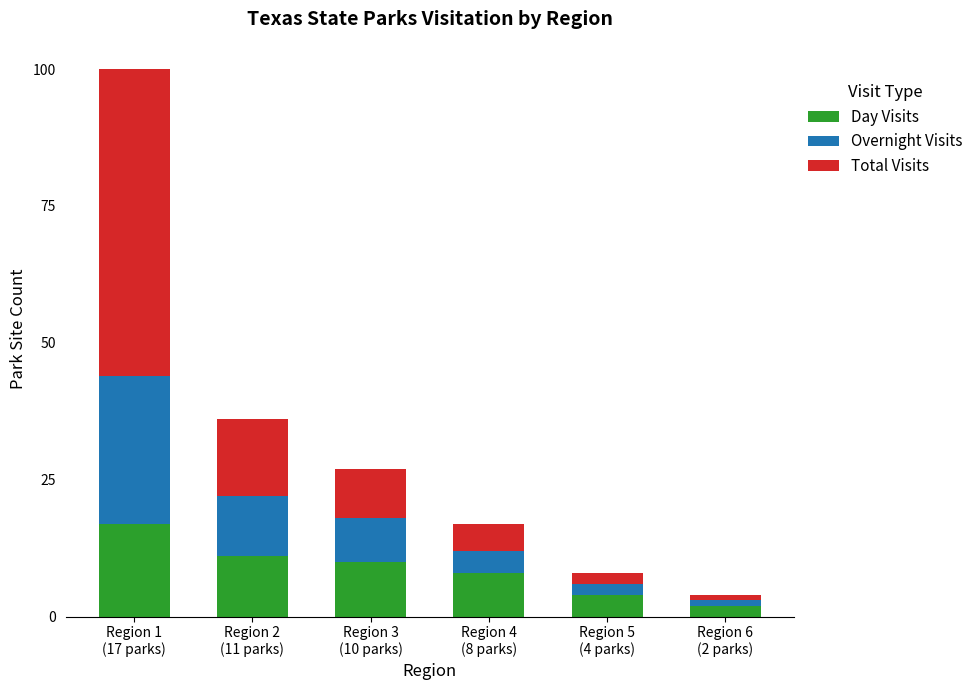

Rank the categories by Day Visits value from highest to lowest.

Region 1
(17 parks), Region 2
(11 parks), Region 3
(10 parks), Region 4
(8 parks), Region 5
(4 parks), Region 6
(2 parks)